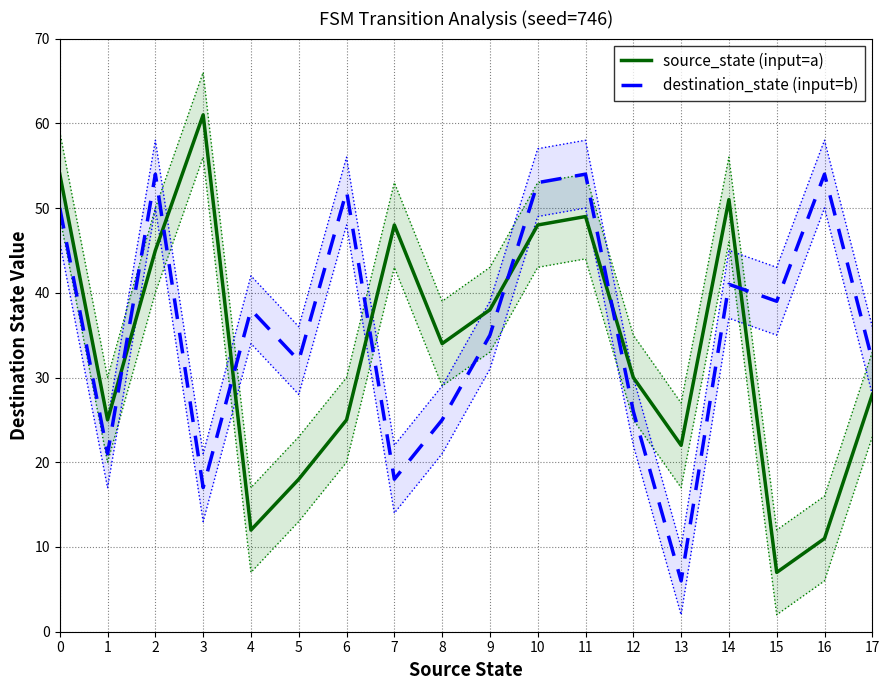

Is it true that source_state (input=a) equals 45 at 2?

True